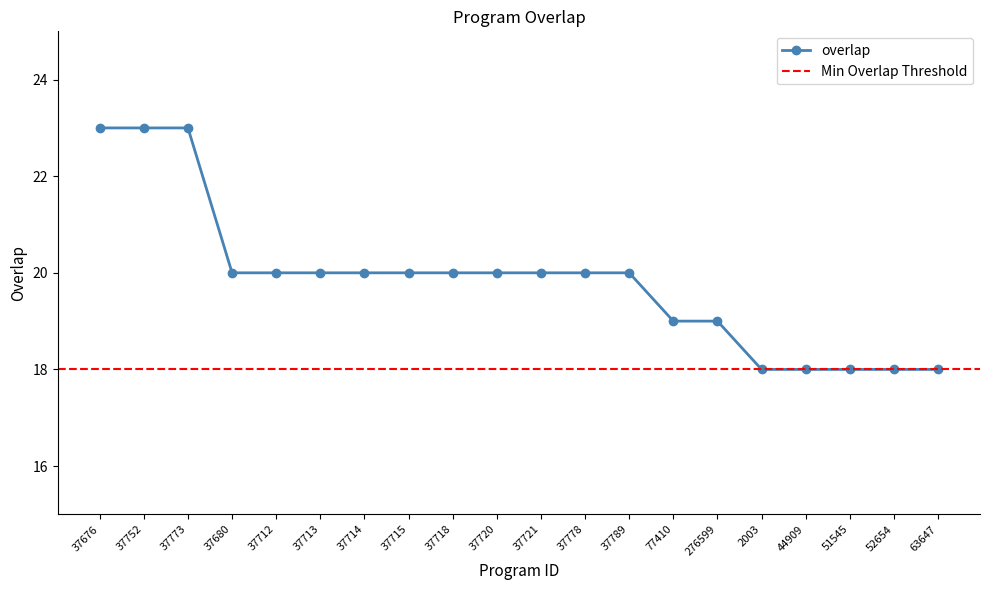

What is the minimum value shown in the chart?

18